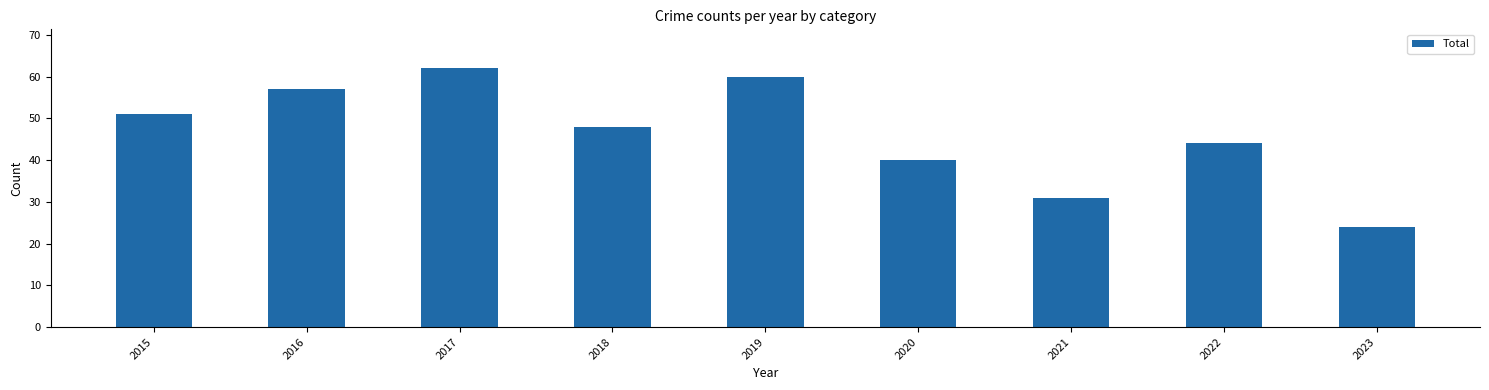

Between 2015 and 2016, which is larger?

2016